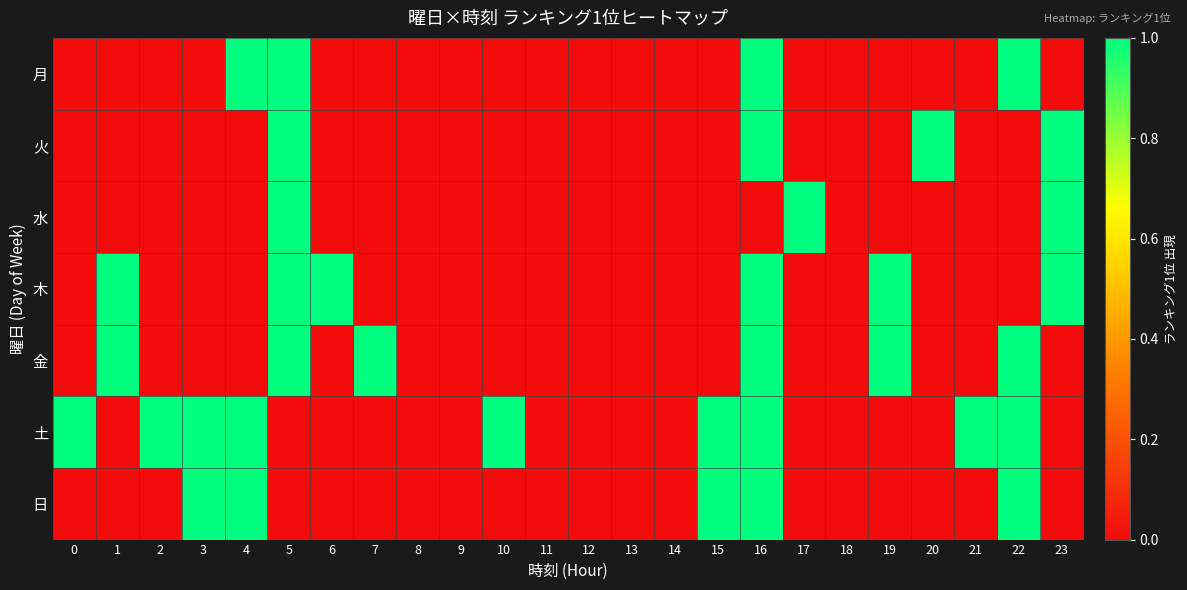

Which series has the largest range (max minus min)?

月